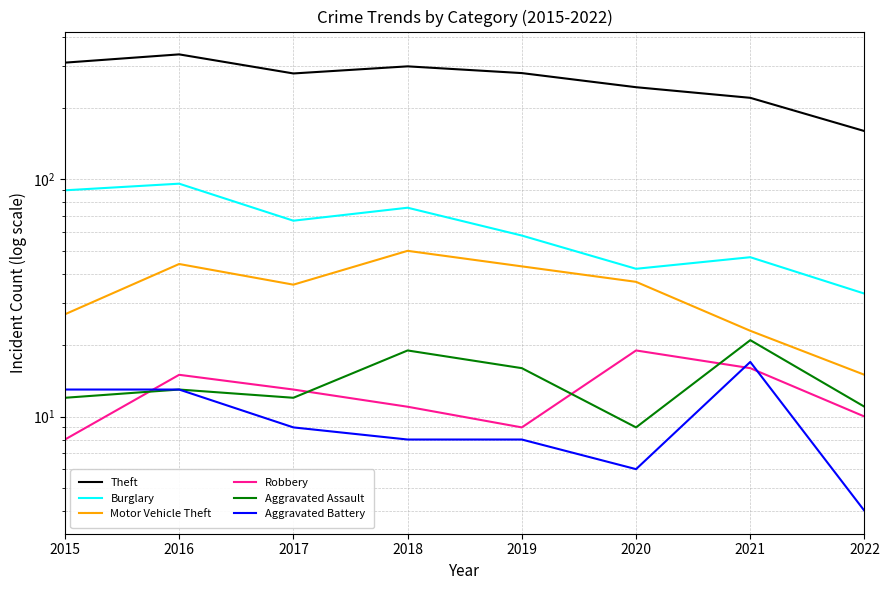

What is the difference between the Aggravated Assault values at 2019 and 2018?

3